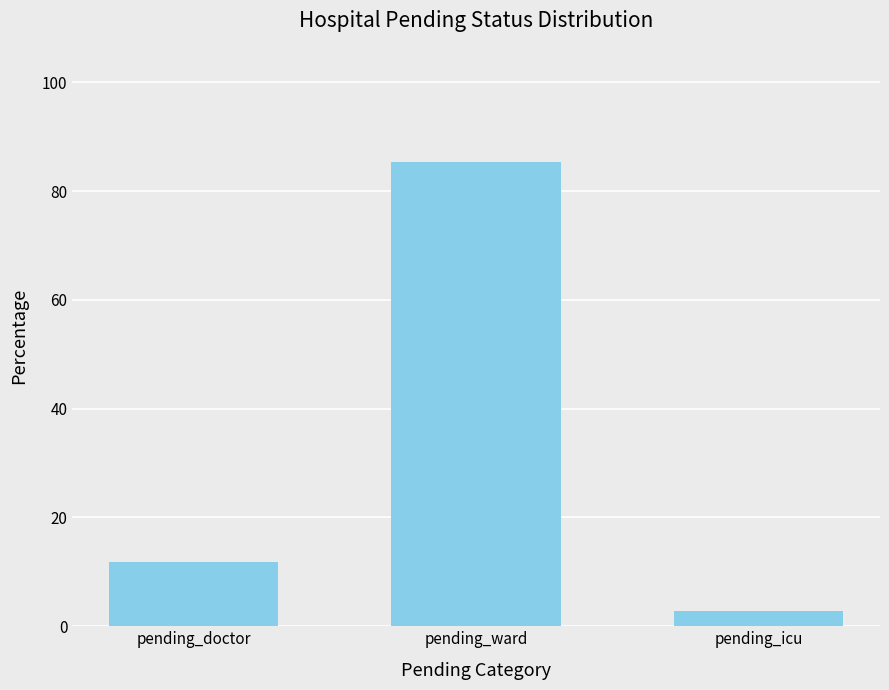

What is the sum of the values at pending_icu and pending_ward?

88.2